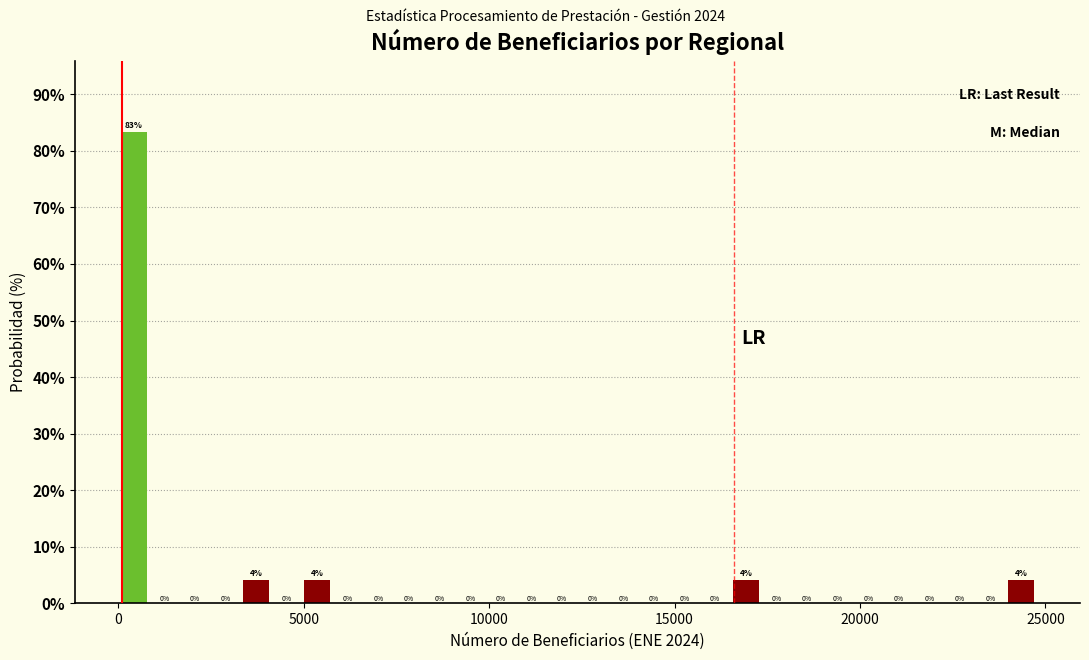

Read against the x-axis, roughly where is the centre of the tallest bar?

500